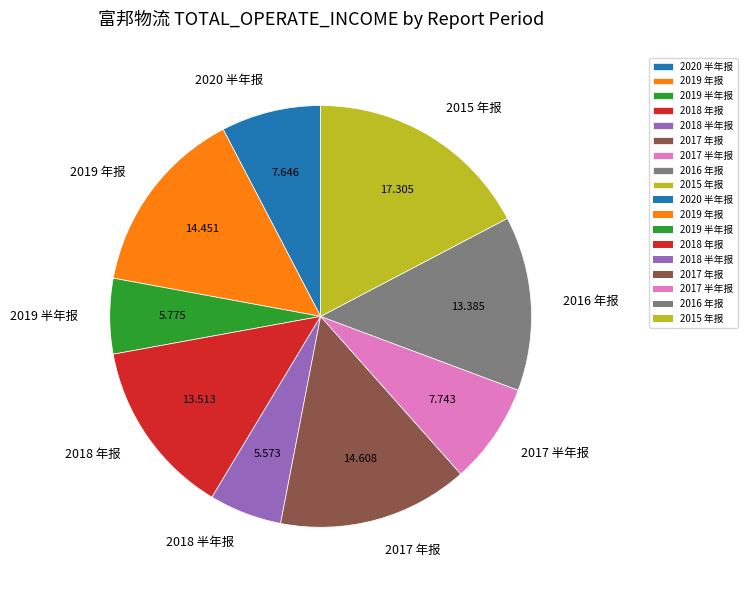

Is 2017 年报 the majority of the pie?

No